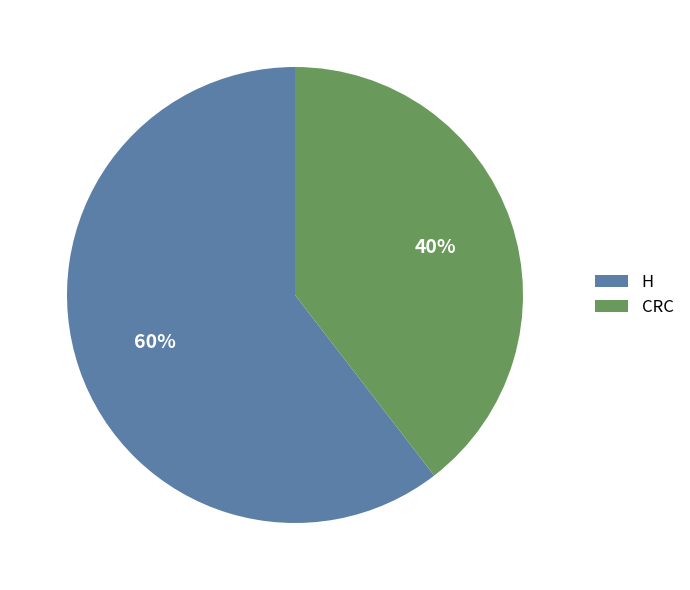

Count the number of slices in the pie.

2